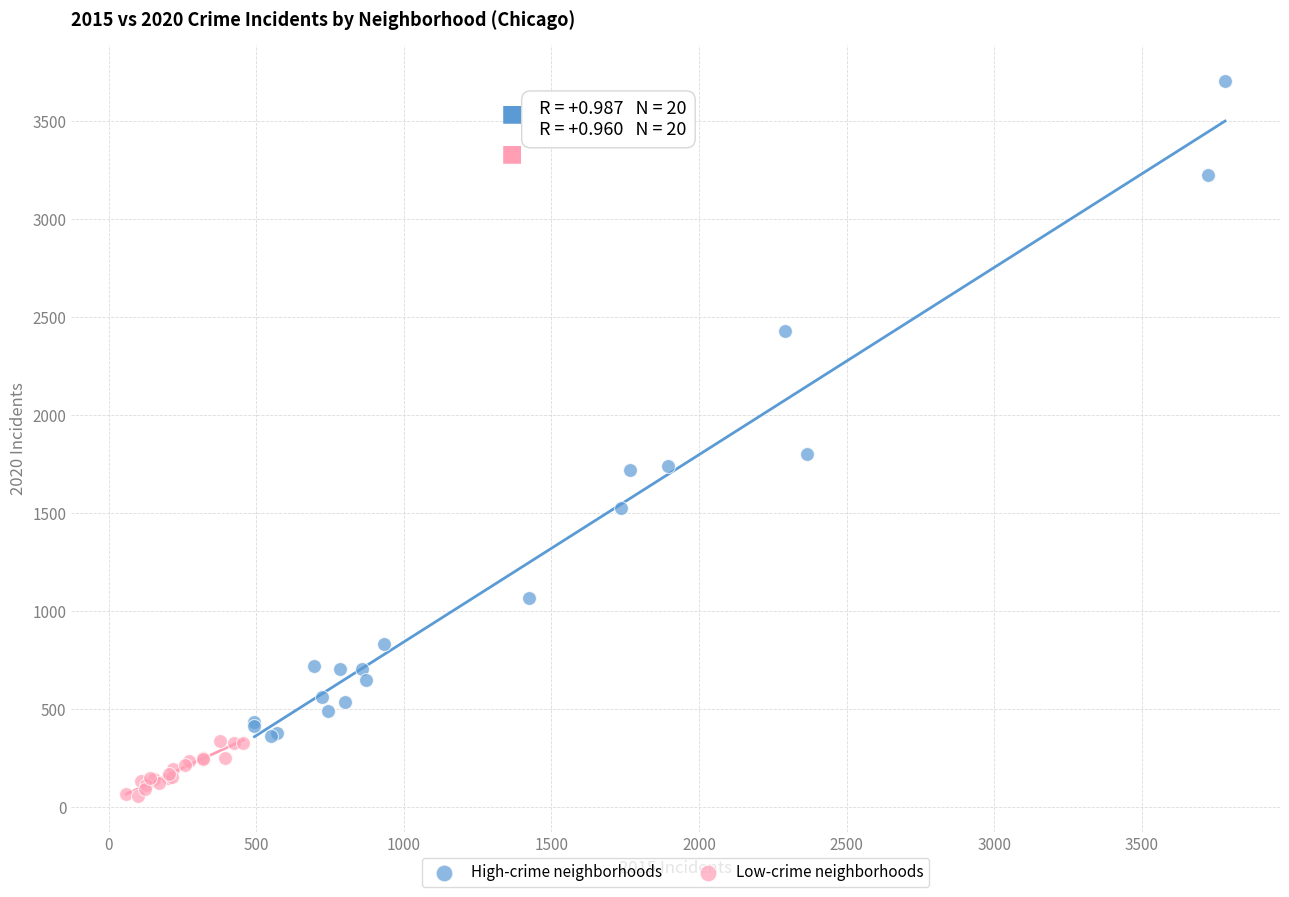

Which series has the largest Y range (max minus min)?

High-crime neighborhoods